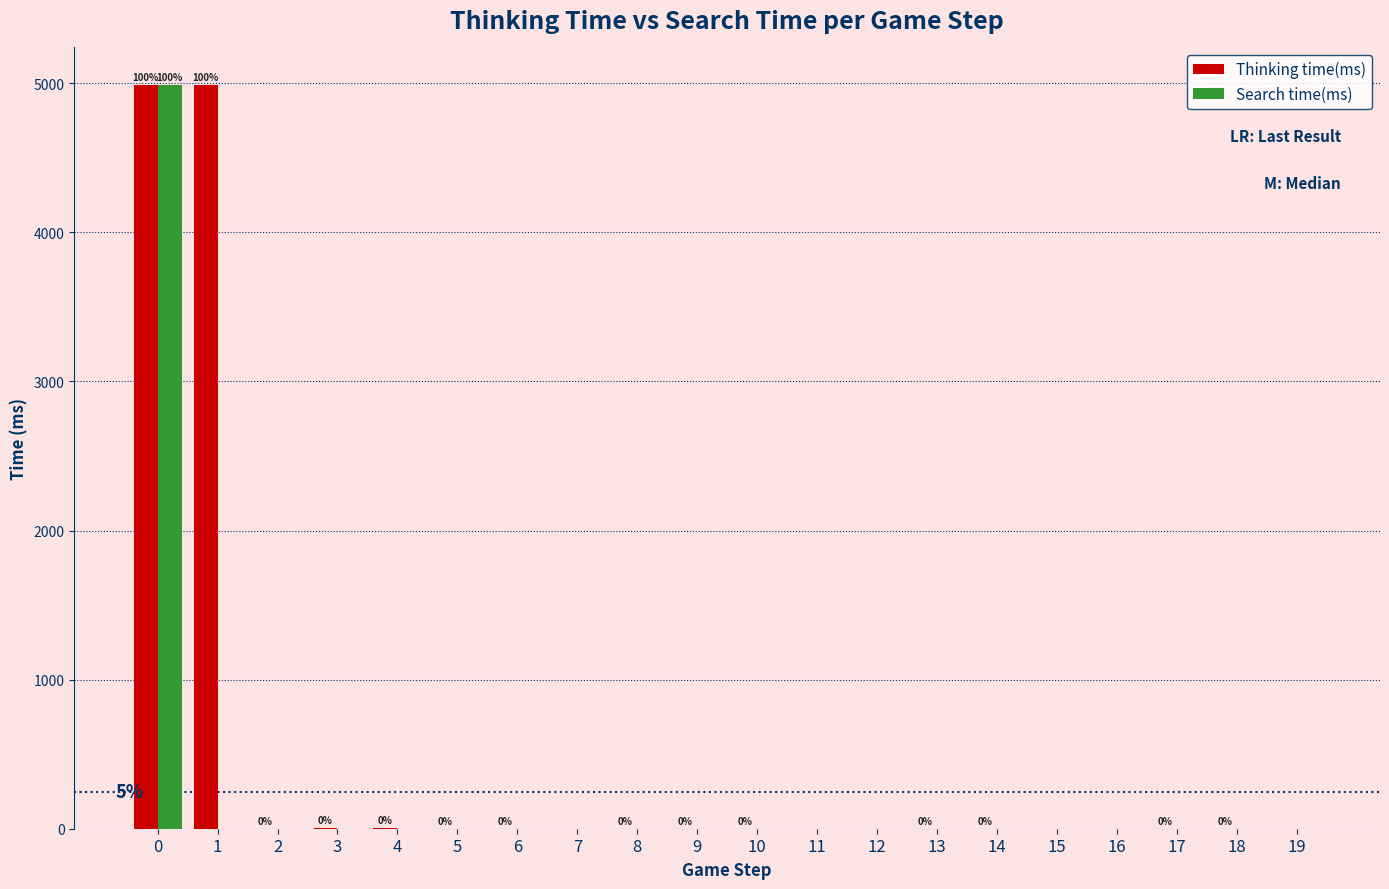

What is the sum of all Search time(ms) values?

4988